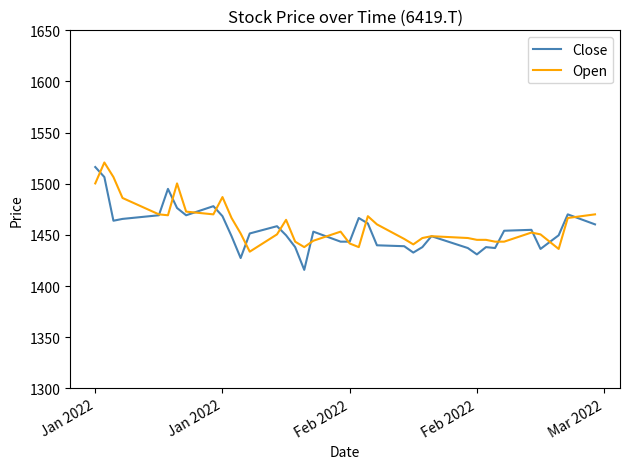

True or false: Close has more than 1 points higher than both neighbors.

True